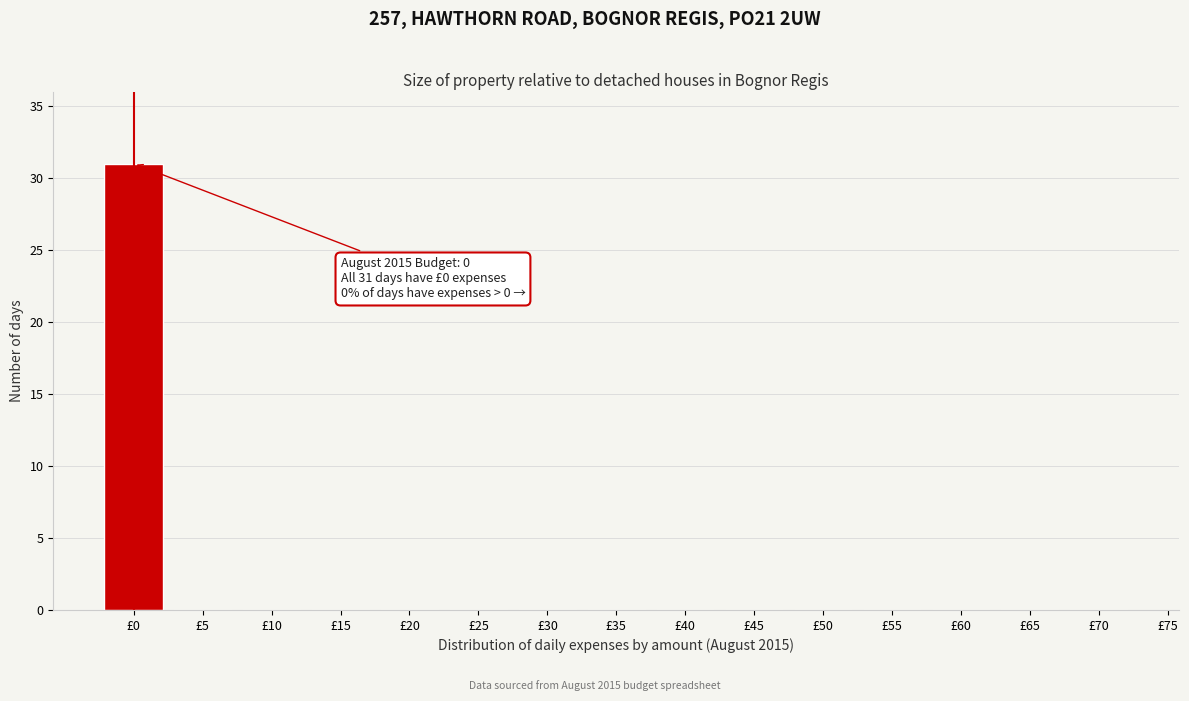

Reading left to right, extract all data points from this chart.

£0=31	£5=0	£10=0	£15=0	£20=0	£25=0	£30=0	£35=0	£40=0	£45=0	£50=0	£55=0	£60=0	£65=0	£70=0